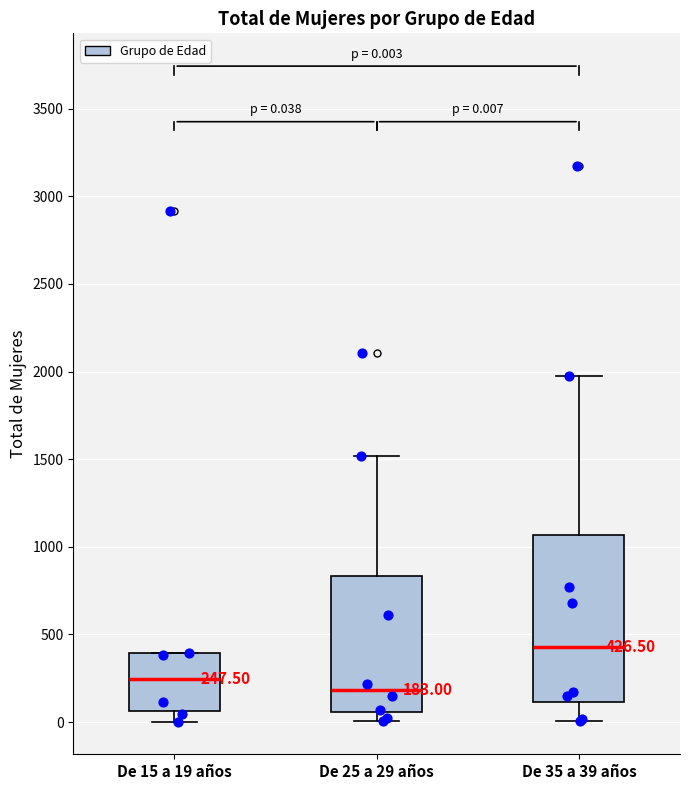

Which box's median line is the highest?

De 35 a 39 años